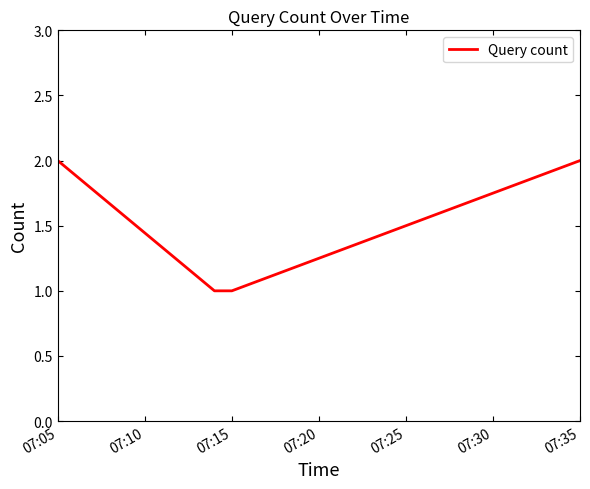

What is the sum of all values?

6